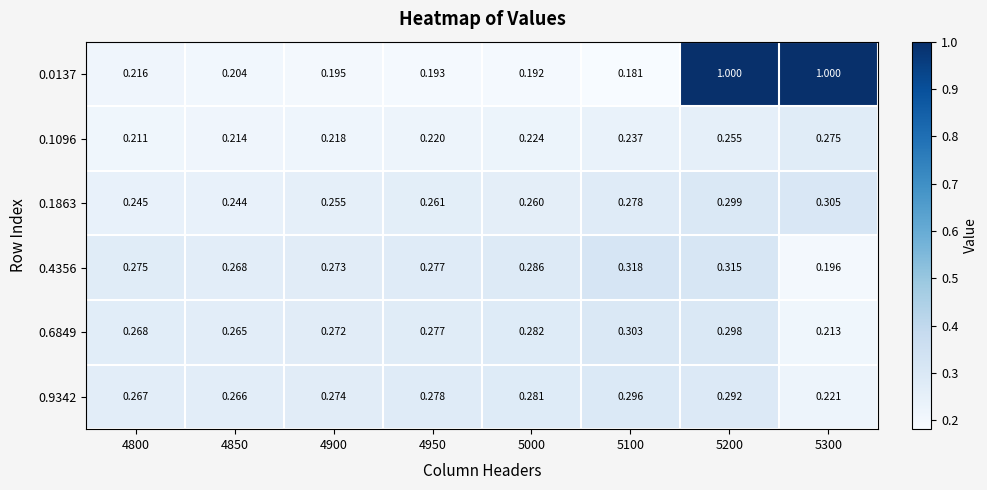

Which series has the largest total across all categories?

0.0137